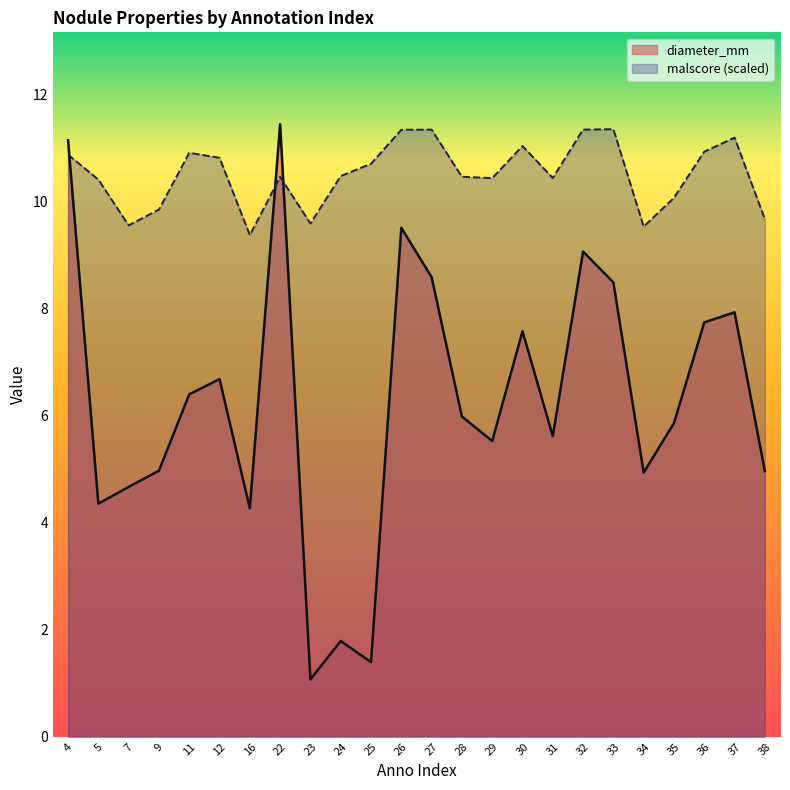

Reading right to left, transcribe all the data shown in this chart.

diameter_mm: 38=5.0	37=7.9	36=7.7	35=5.9	34=4.9	33=8.5	32=9.1	31=5.6	30=7.6	29=5.5	28=6.0	27=8.6	26=9.5	25=1.4	24=1.8	23=1.1	22=11.4	16=4.3	12=6.7	11=6.4	9=5.0	7=4.7	5=4.4	4=11.1
malscore: 38=9.7	37=11.2	36=10.9	35=10.1	34=9.5	33=11.3	32=11.3	31=10.4	30=11.0	29=10.4	28=10.5	27=11.3	26=11.3	25=10.7	24=10.5	23=9.6	22=10.5	16=9.4	12=10.8	11=10.9	9=9.8	7=9.6	5=10.4	4=10.9